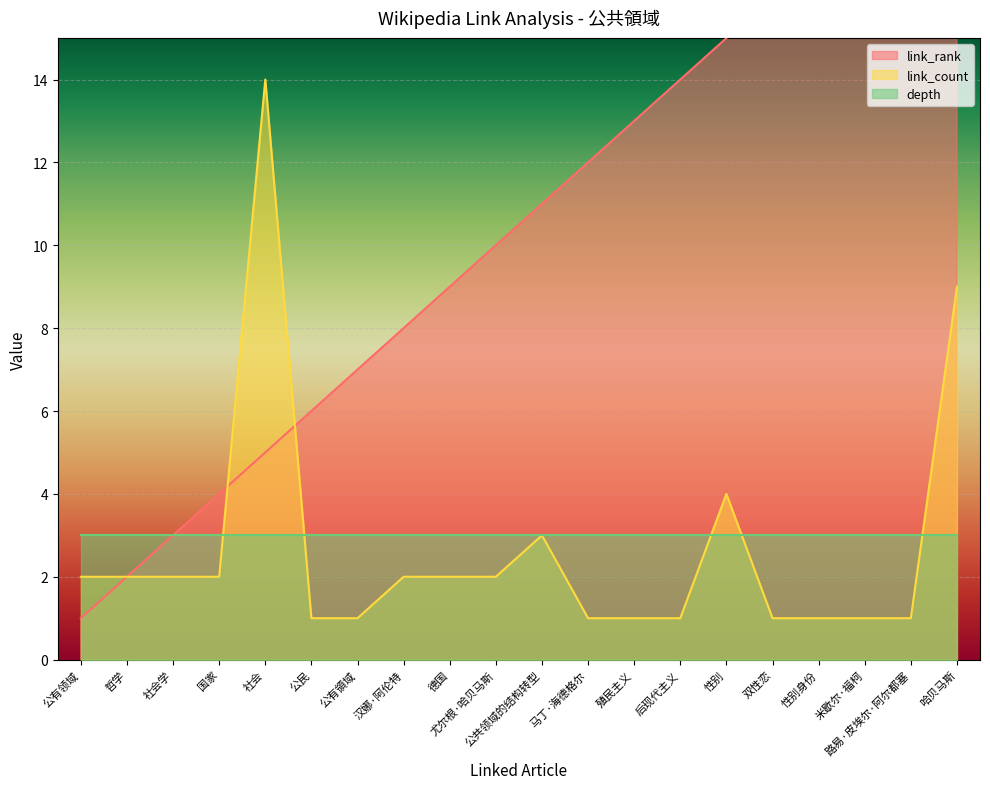

Is it true that link_count equals 5 at 公共领域的结构转型?

False